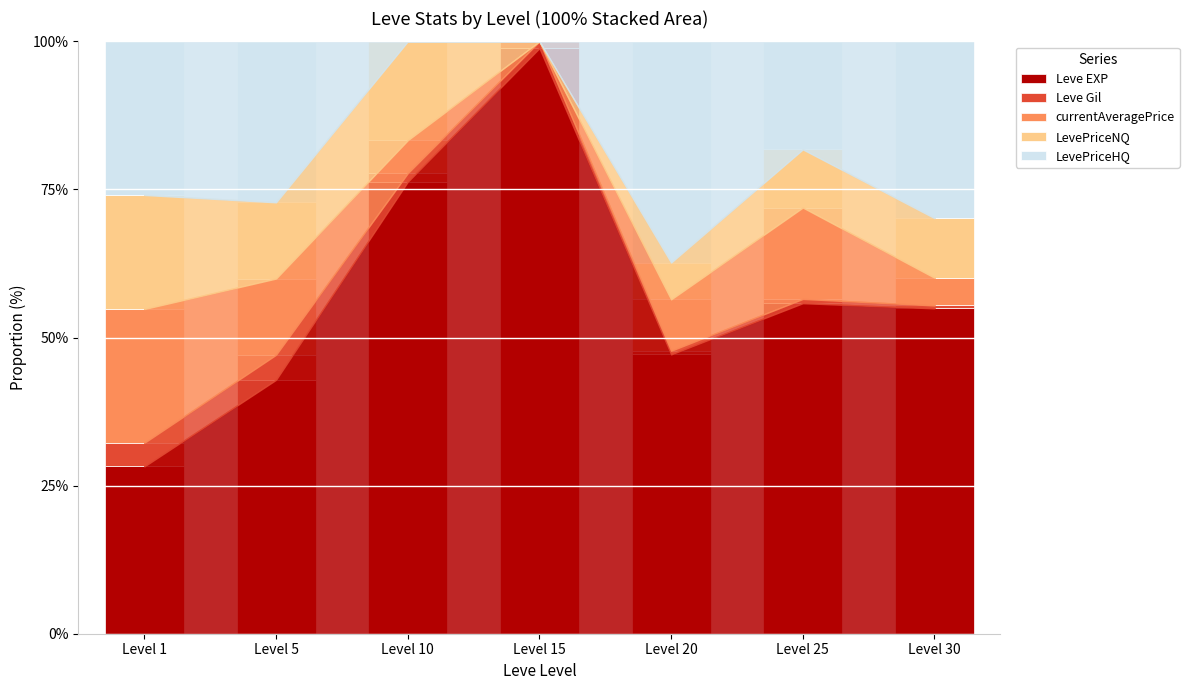

At which label does Leve EXP reach its peak?

Level 15